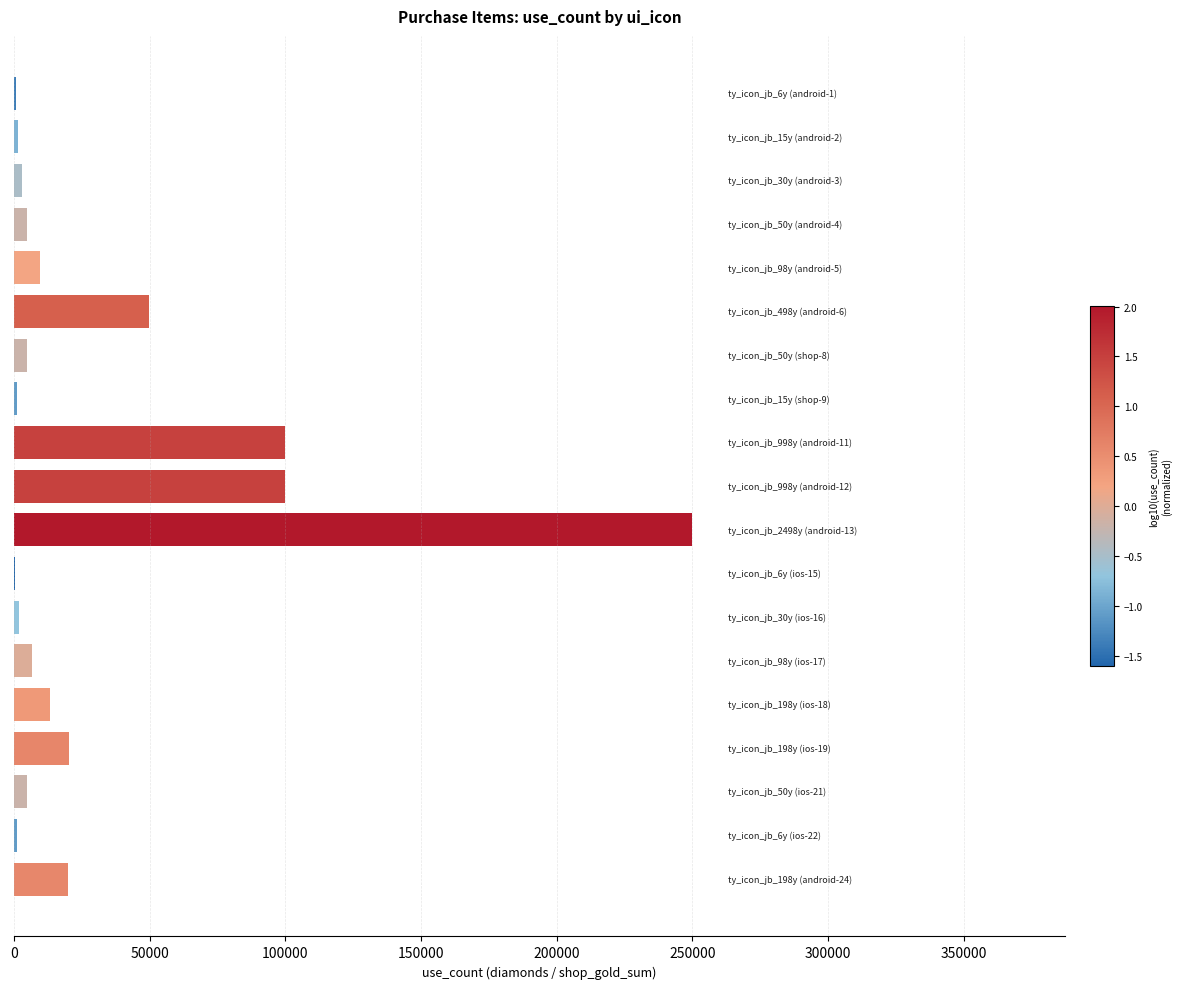

Are the bars horizontal?

Yes